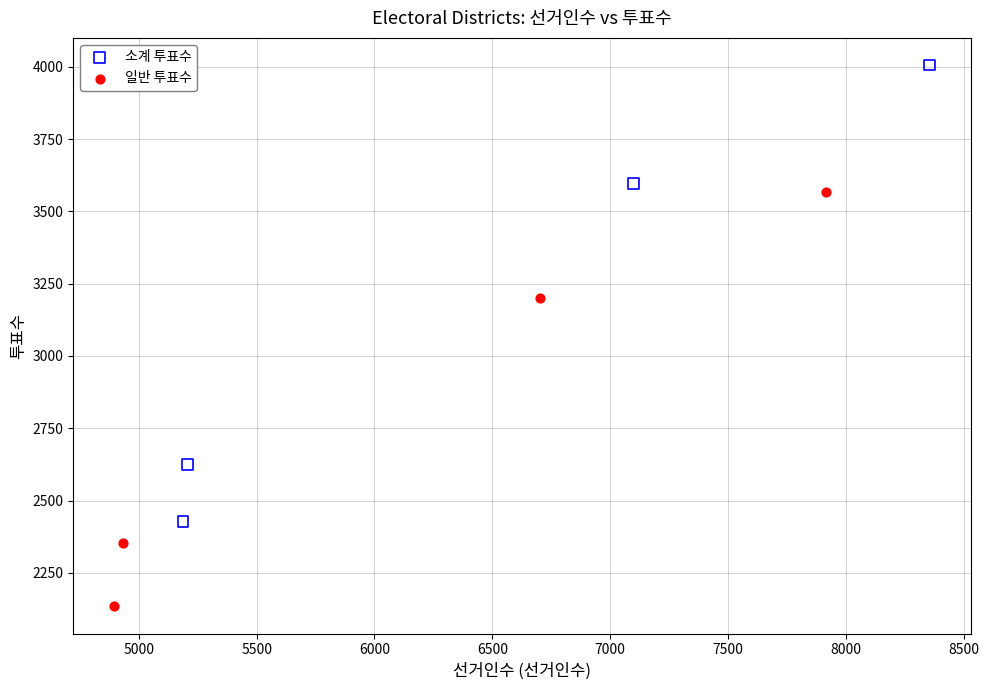

Which series has the widest spread of Y values?

소계 투표수